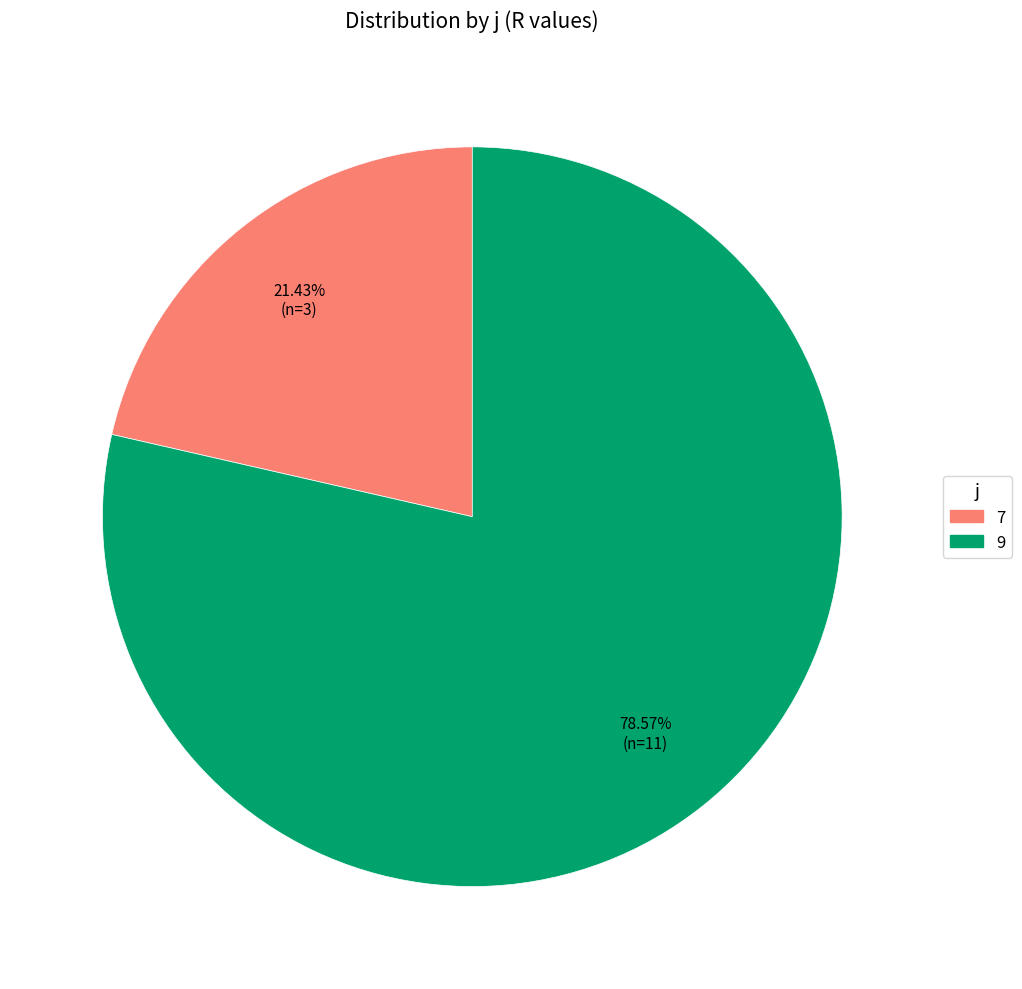

Does any single category account for the majority?

Yes